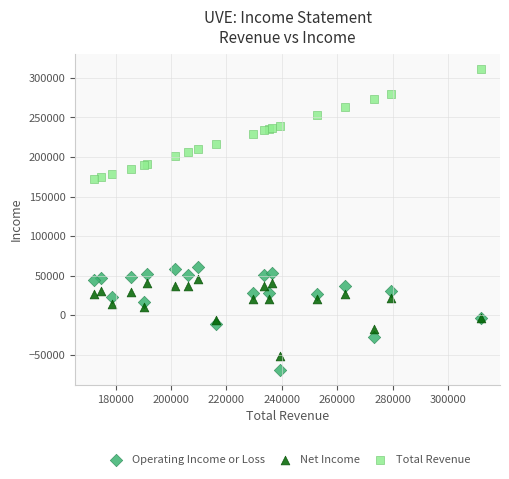

Which series has the widest spread of Y values?

Total Revenue